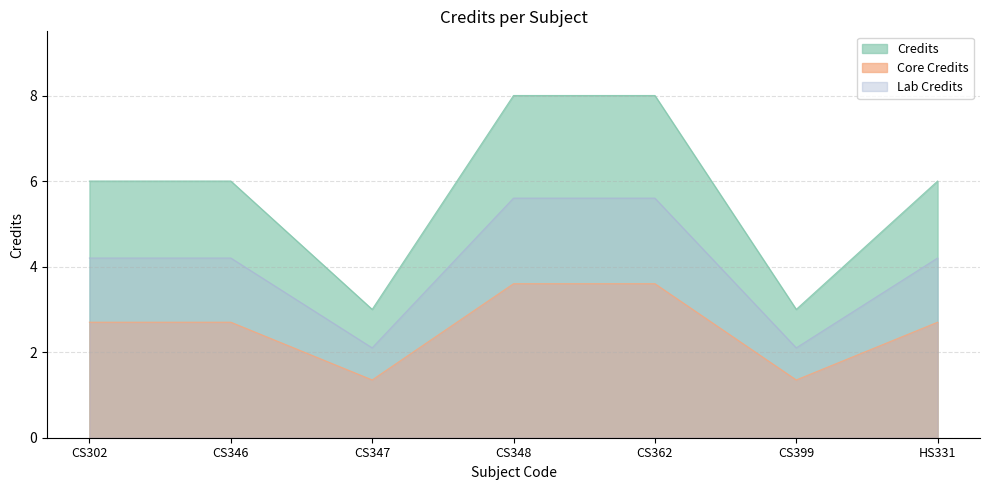

At which category does the chart reach its minimum across all series?

CS347